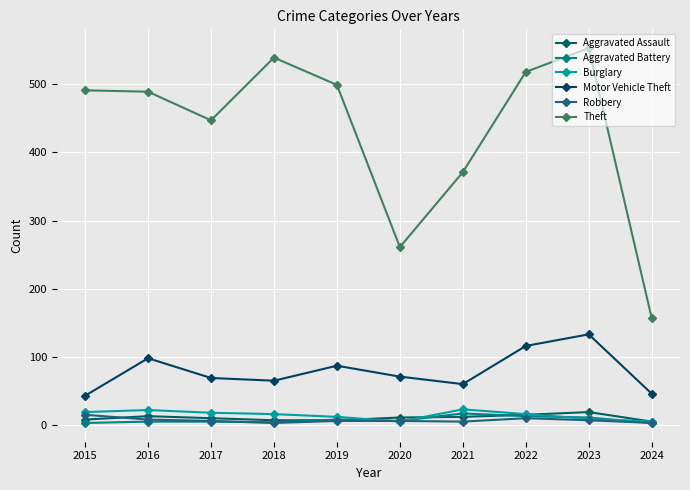

Where does the Robbery series first go above 6?

2015